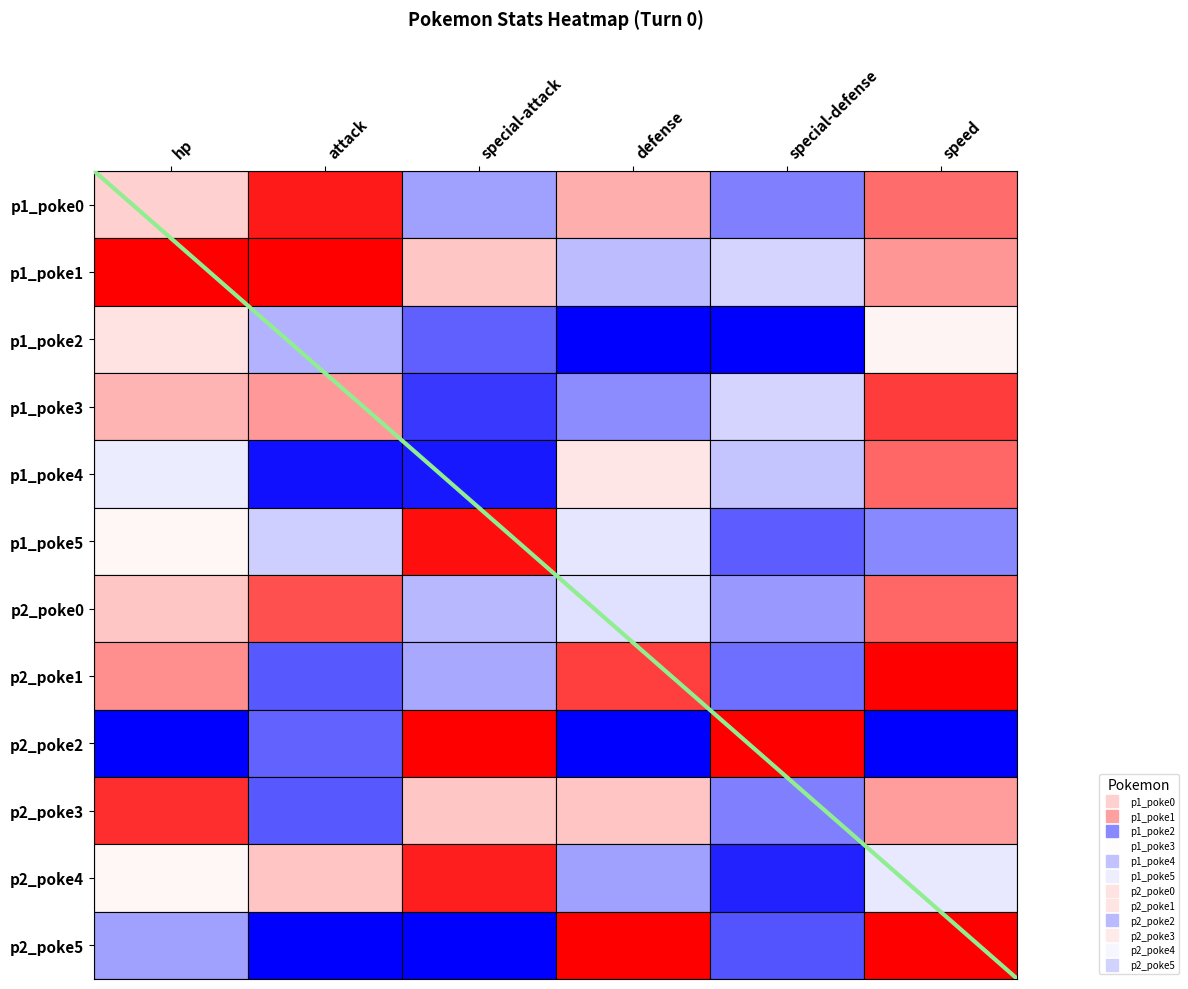

At special-defense, list the series in order from smallest to largest.

p1_poke2, p2_poke4, p2_poke5, p1_poke5, p2_poke1, p1_poke0, p2_poke3, p2_poke0, p1_poke4, p1_poke1, p1_poke3, p2_poke2